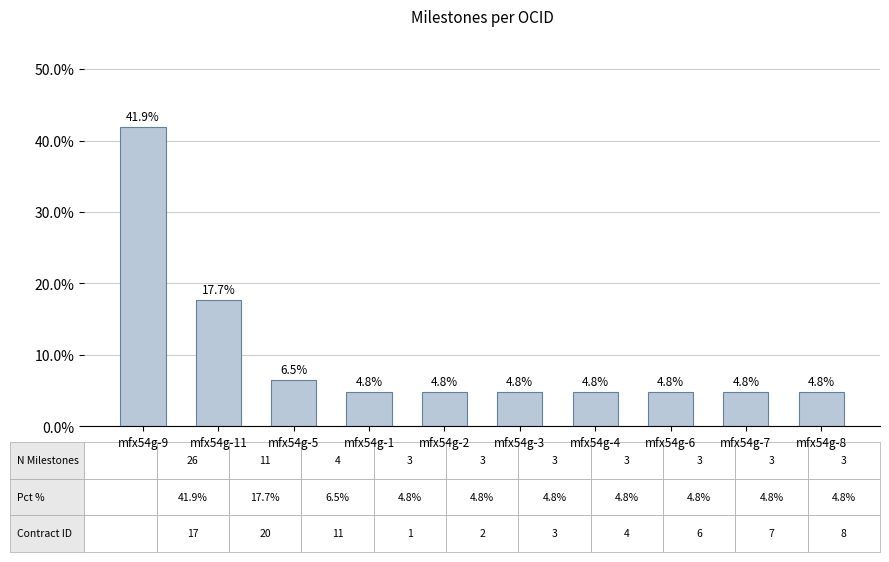

What position from the right is mfx54g-11?

9